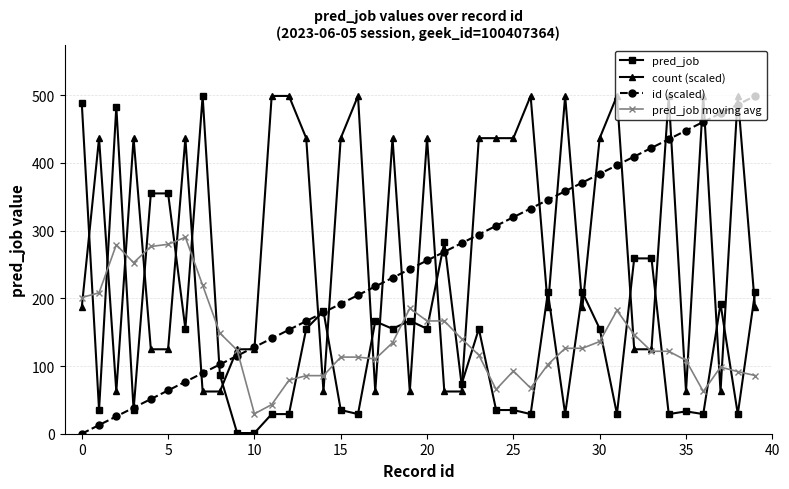

True or false: pred_job has more than 2 points higher than both neighbors.

True